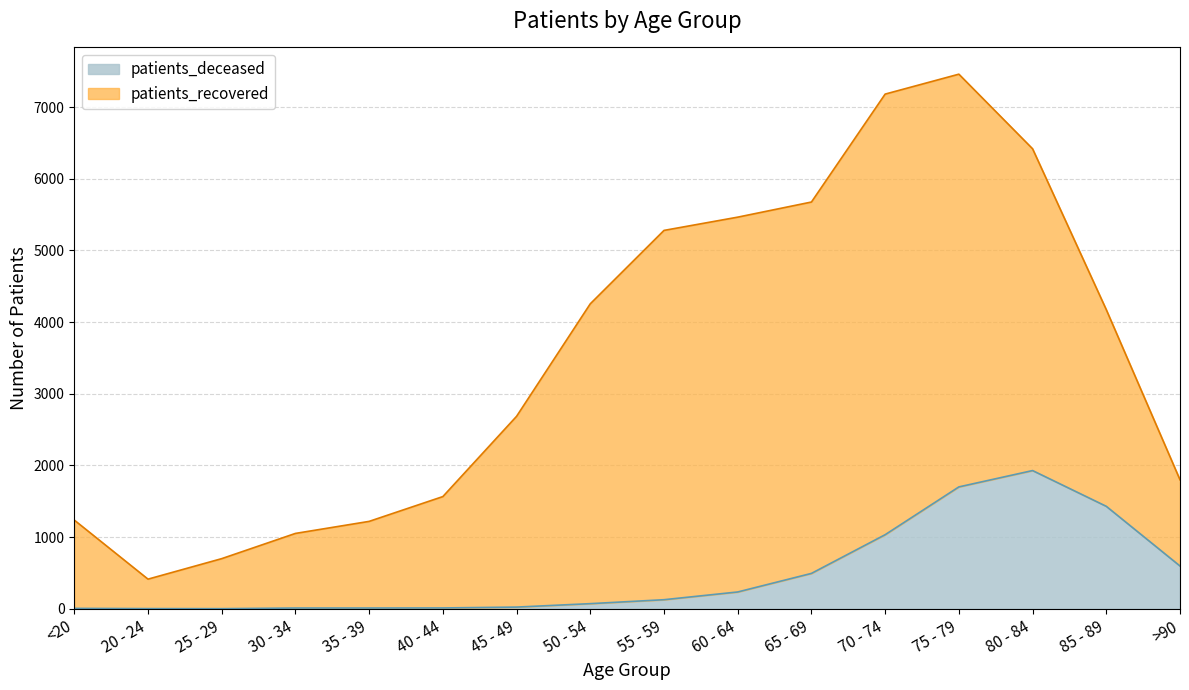

What is the value of the 15th point from the left?

1430